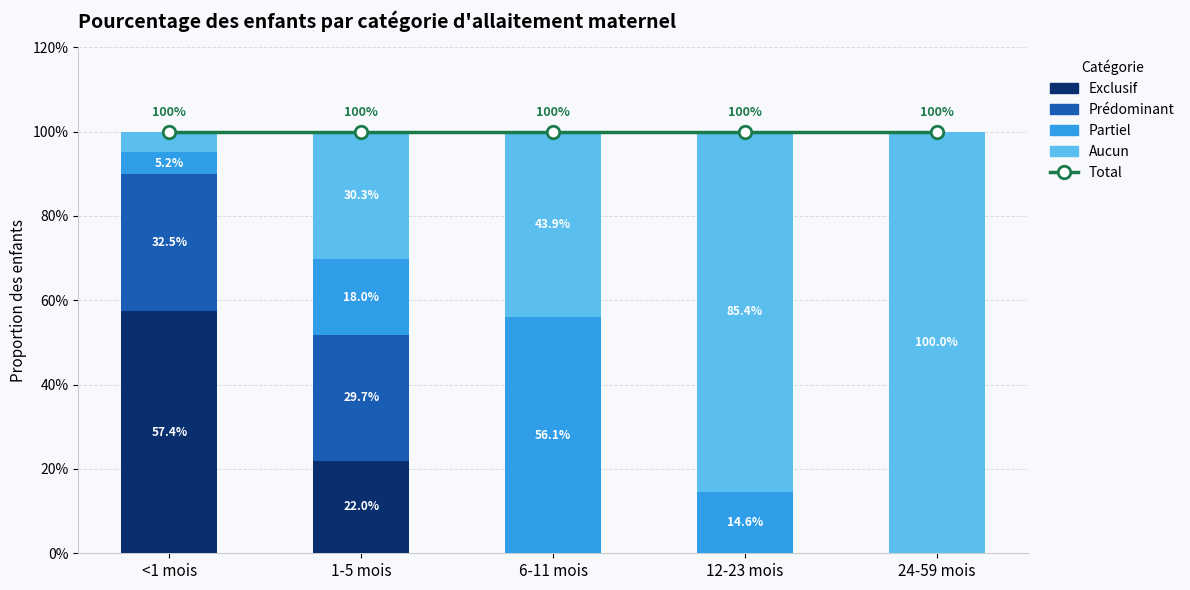

What position from the left is 1-5 mois?

2